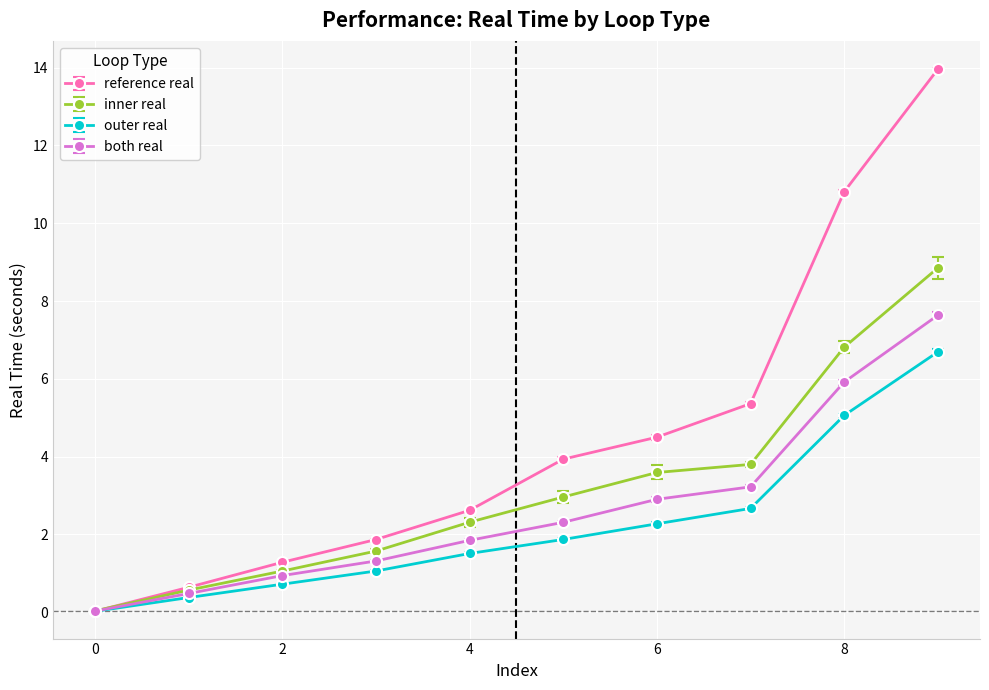

Which series has the largest range (max minus min)?

reference real